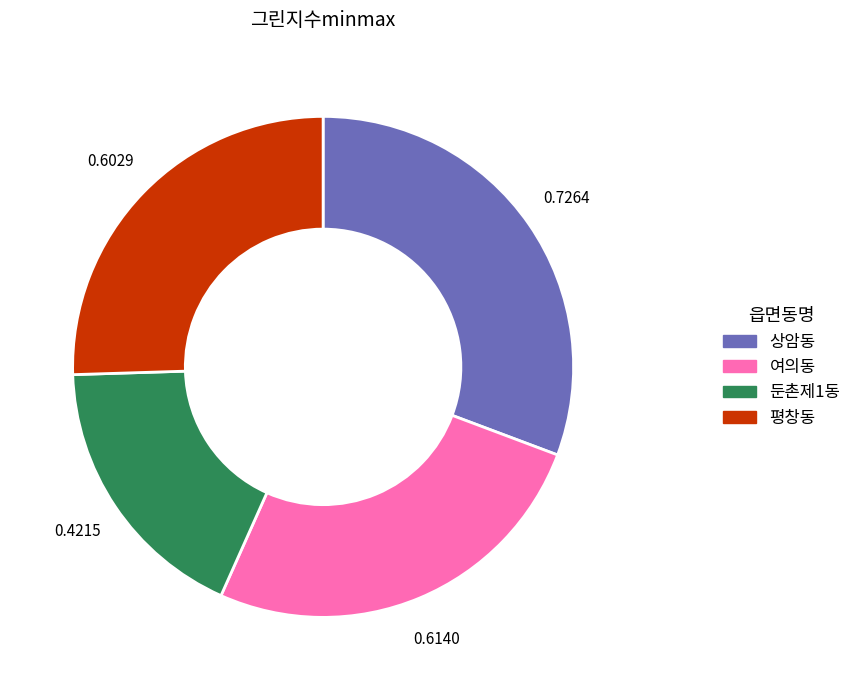

What is the smallest slice in the pie chart?

둔촌제1동